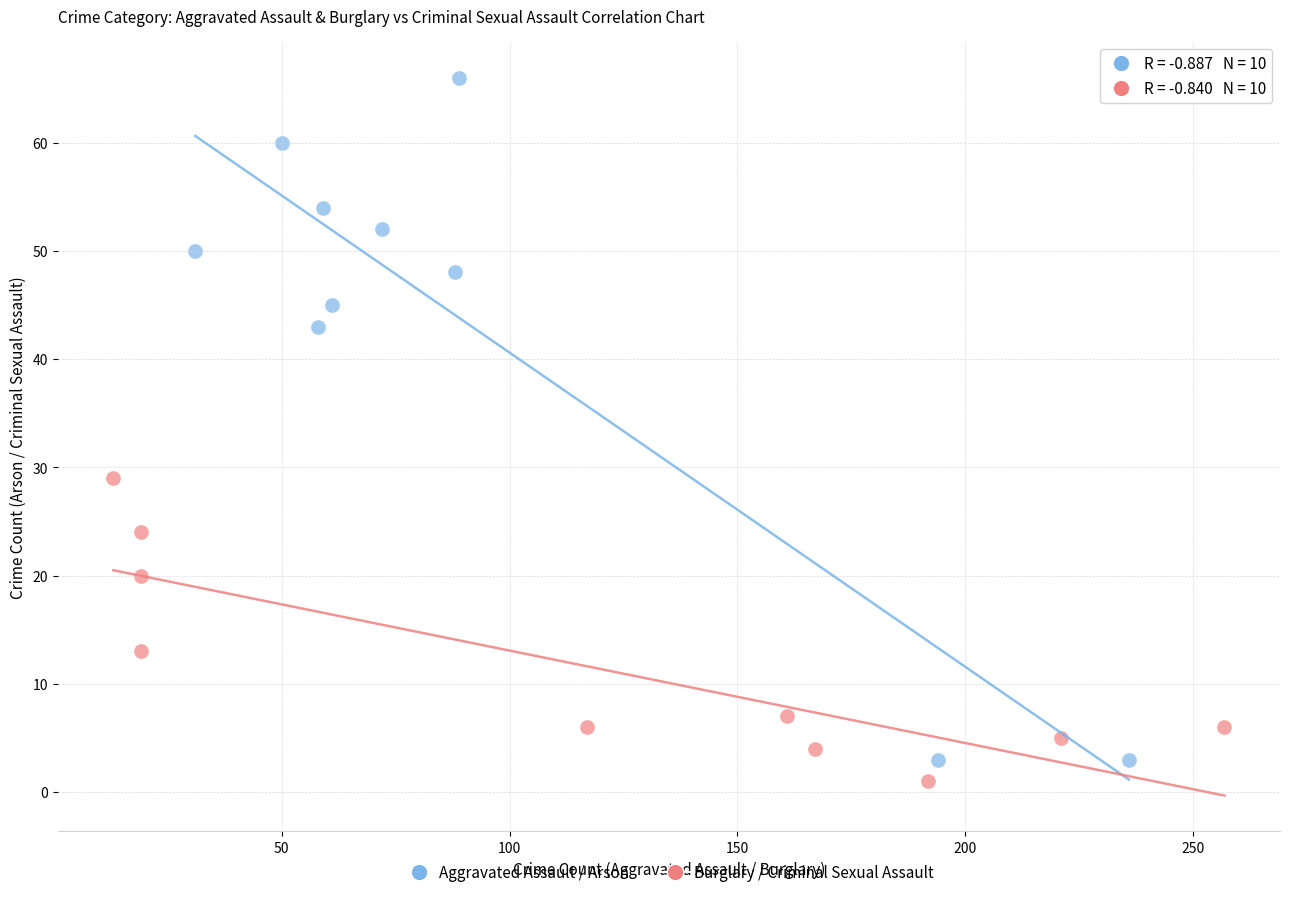

Which series reaches the maximum Y coordinate?

Aggravated Assault / Arson